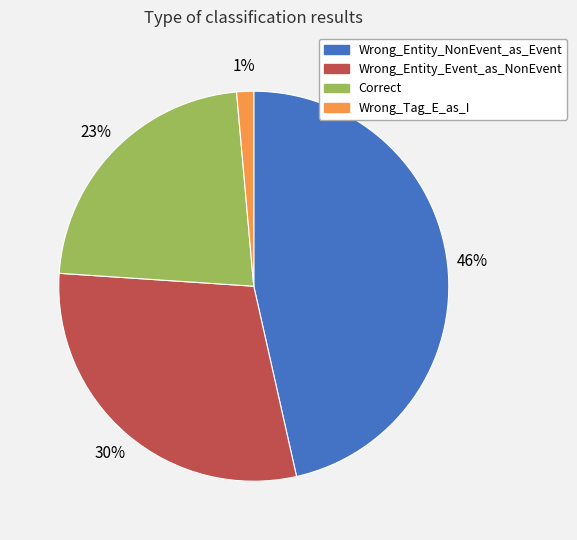

Is there any slice that represents more than half of the pie?

No